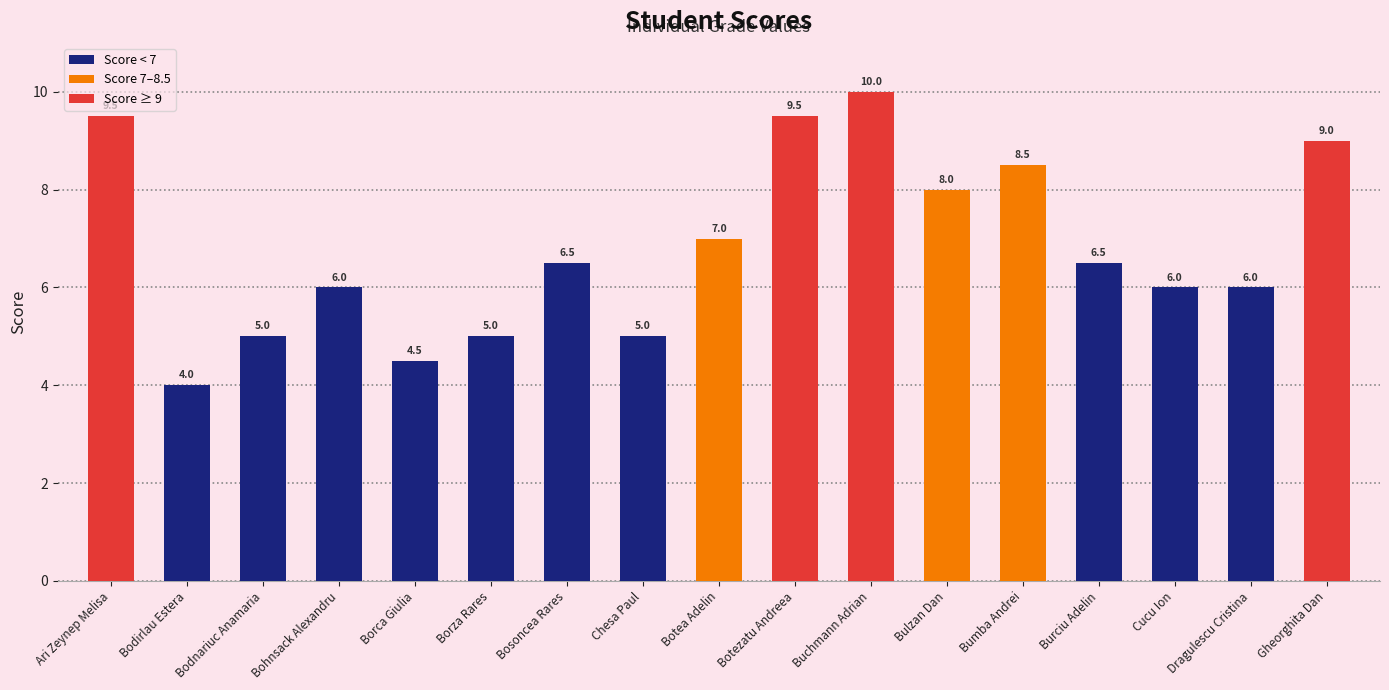

What is the label of the 15th bar from the left?

Cucu Ion